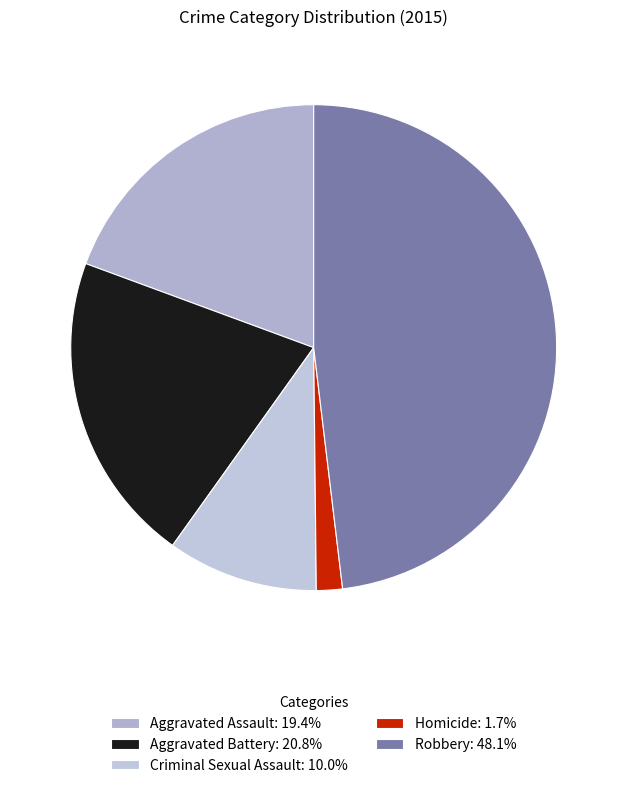

How many slices are in this pie chart?

5